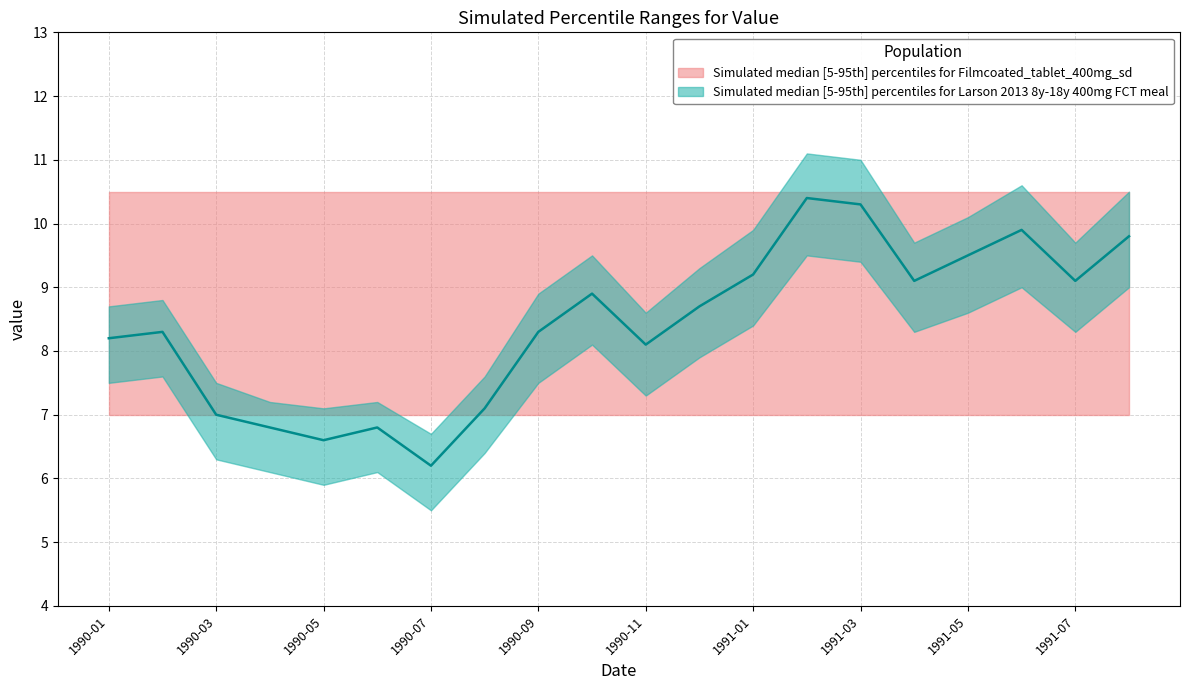

How many intersections are there between value_upper and ref_upper?

4